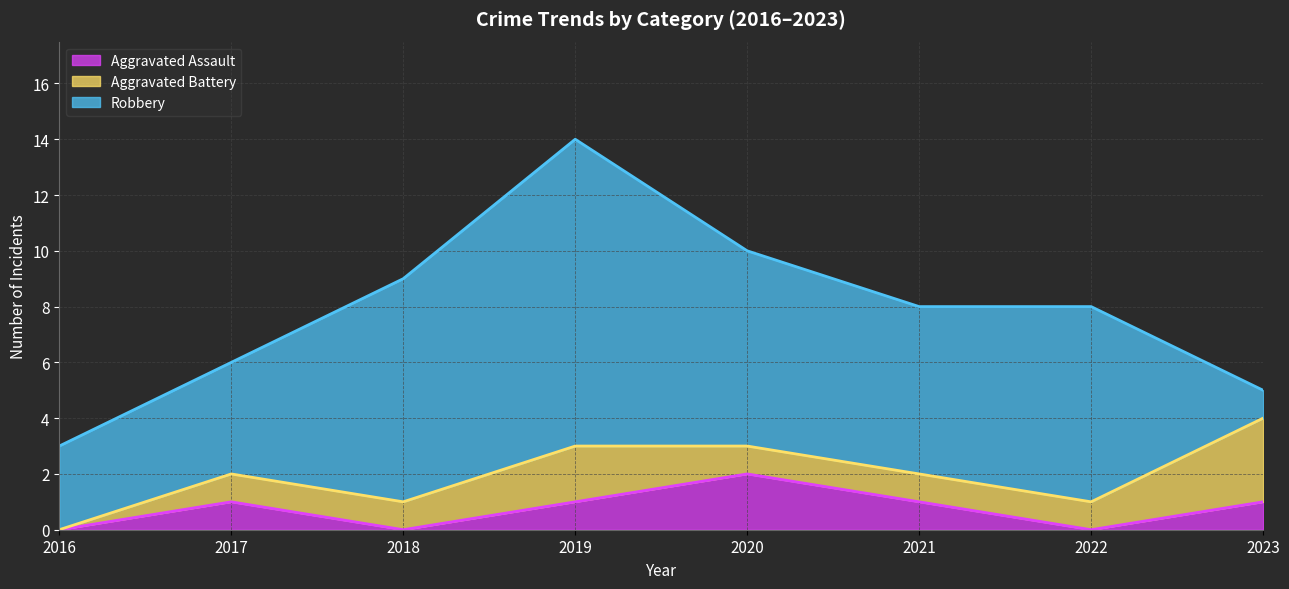

At which category does the chart reach its minimum across all series?

2016